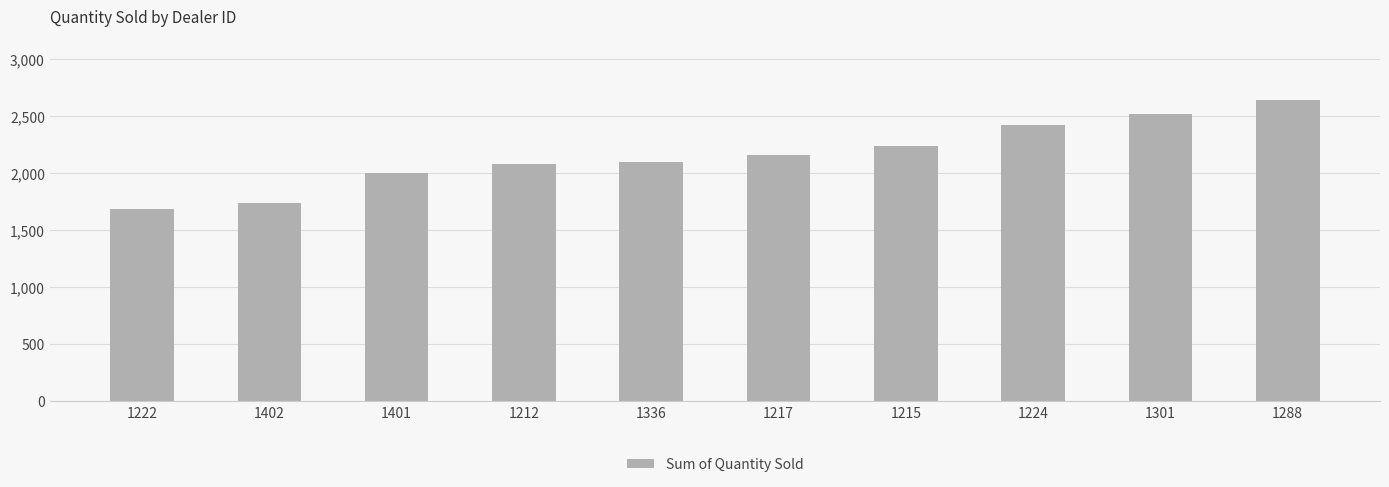

How many bars are there in total?

10